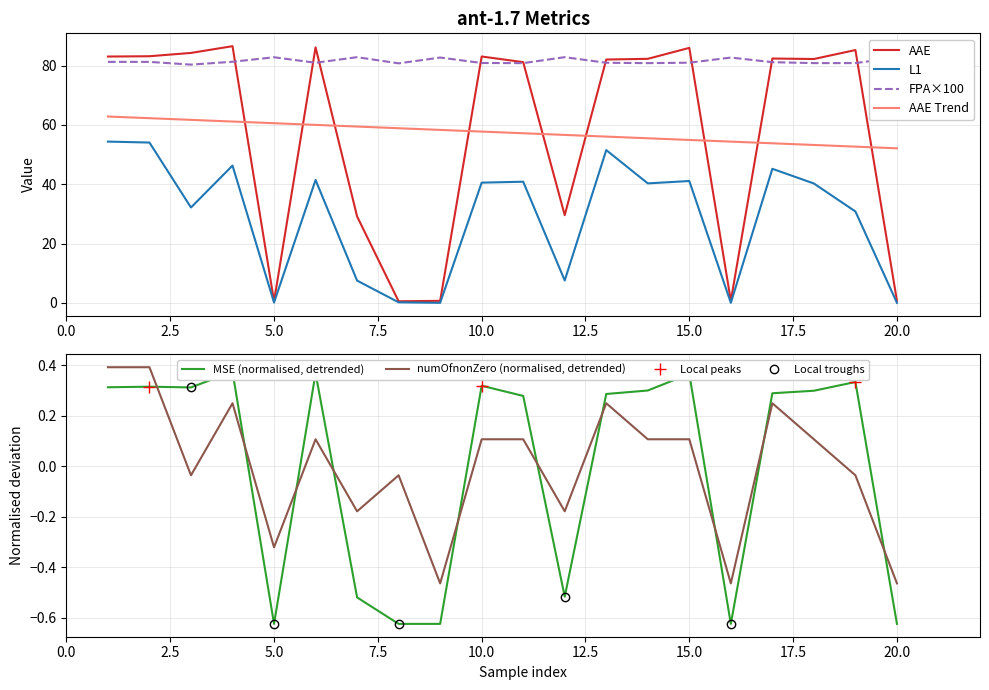

What is the total value across all series at 11?

203.3